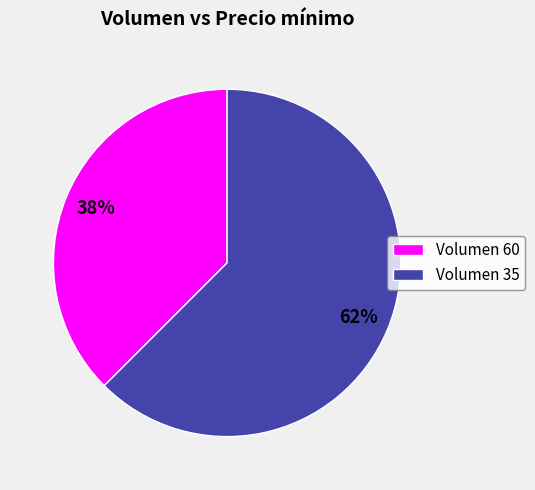

Which category has the smallest portion of the pie?

Volumen 60